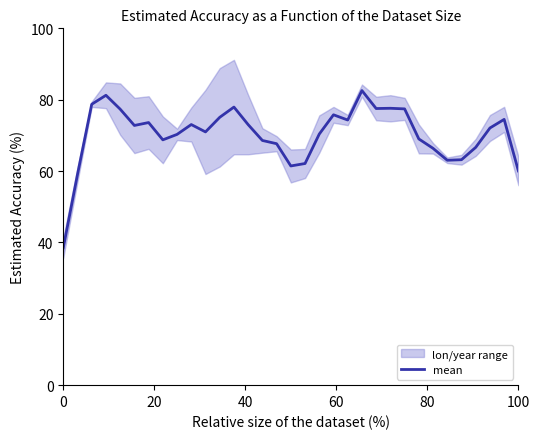

What is the minimum value for mean?

38.5